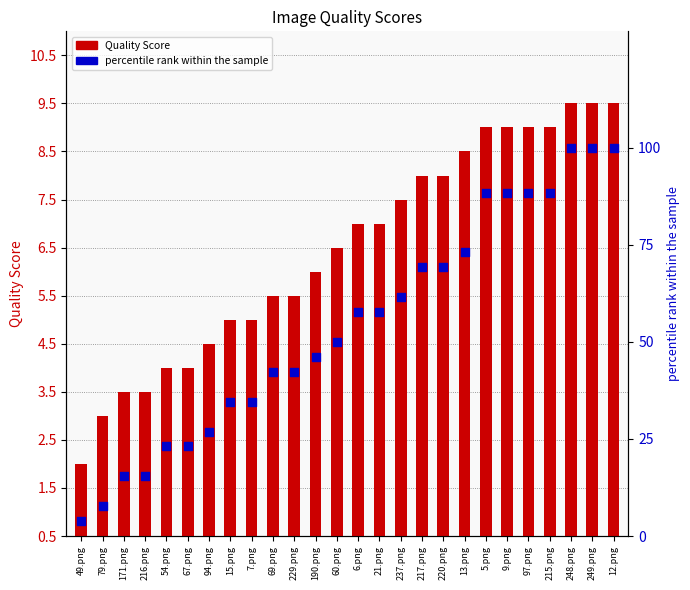

What are all the series names shown in the legend?

Quality Score, percentile rank within the sample